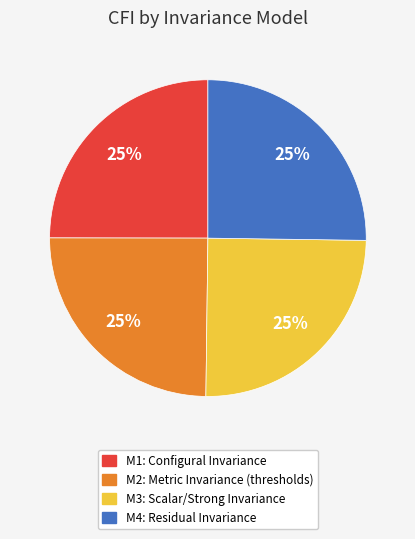

What percentage is the M3: Scalar/Strong Invariance slice, to the nearest percent?

25%